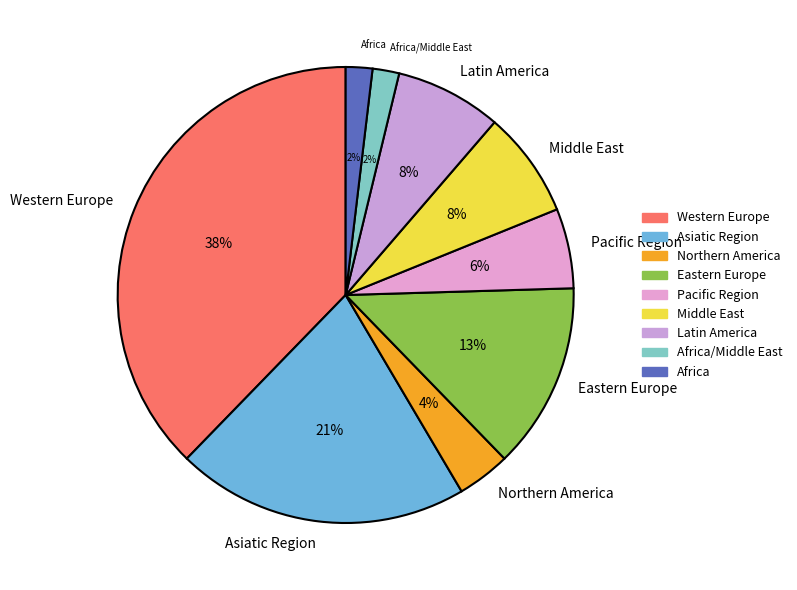

The Africa slice represents 2% of the pie. True or false?

True